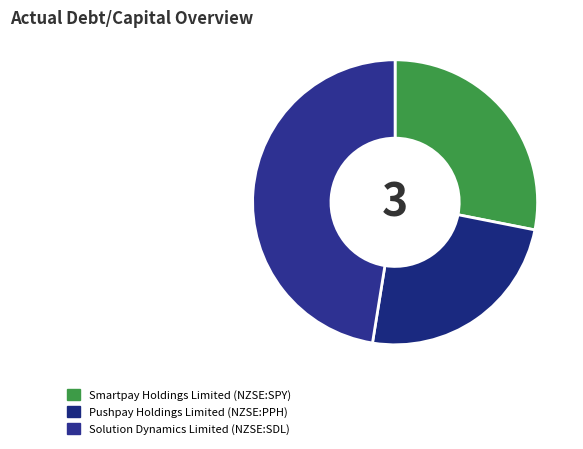

Which category has the smallest portion of the pie?

Pushpay Holdings Limited (NZSE:PPH)